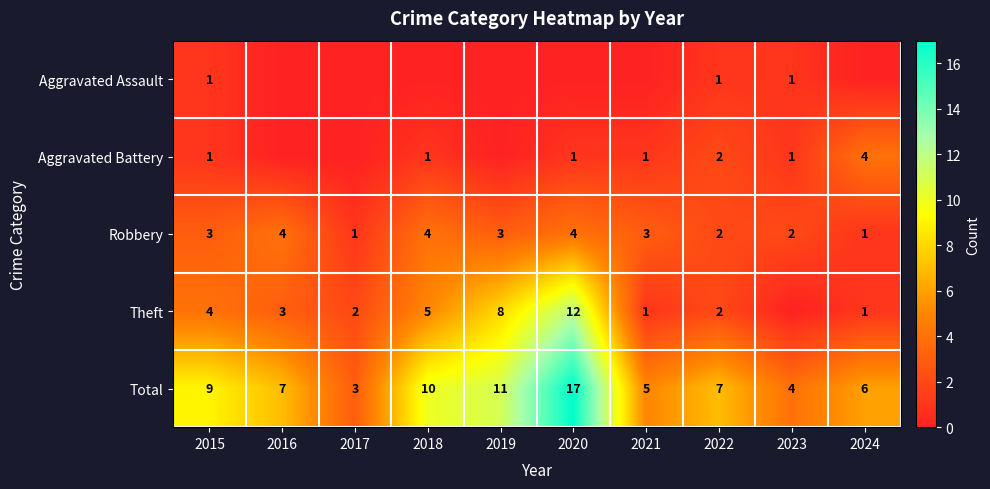

At which label does Total reach its peak?

2020